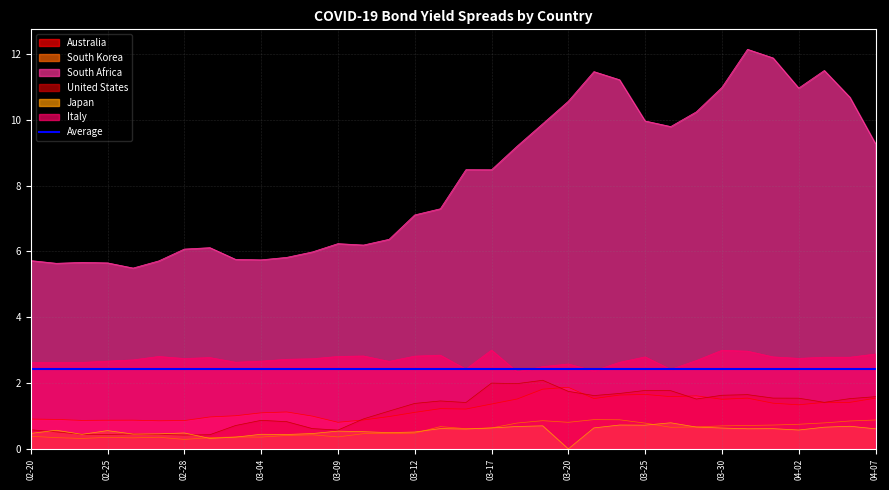

Between 2020-03-02 and 2020-03-06, which series saw the biggest shift?

United States